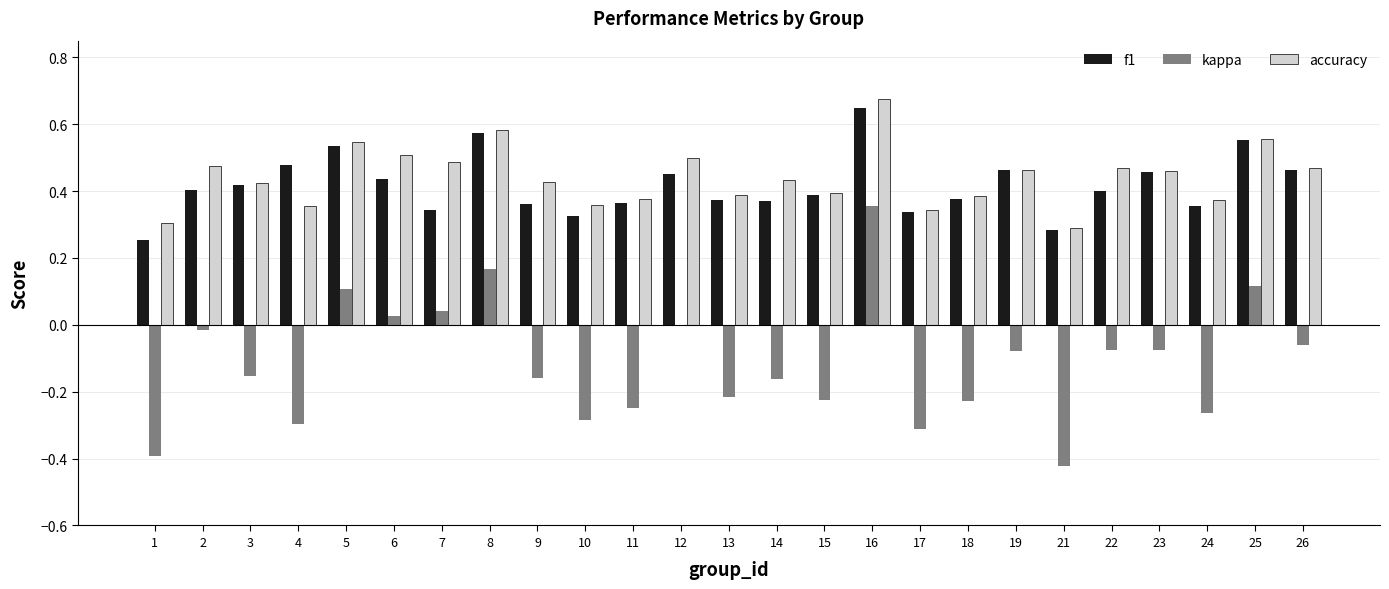

How many series are shown in this chart?

3